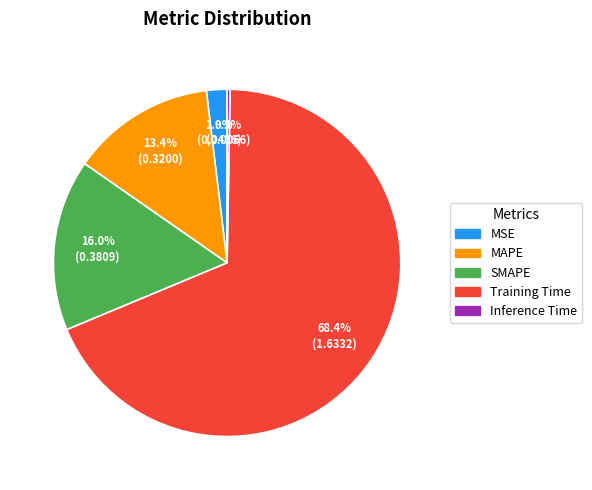

Which slice is the largest?

Training Time